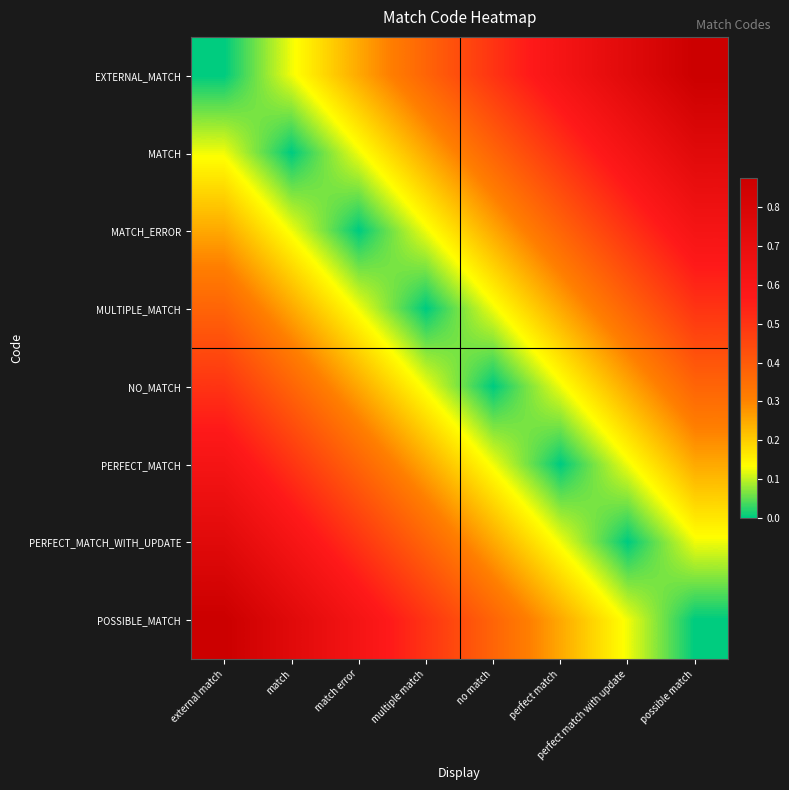

Count the number of data series in this chart.

8